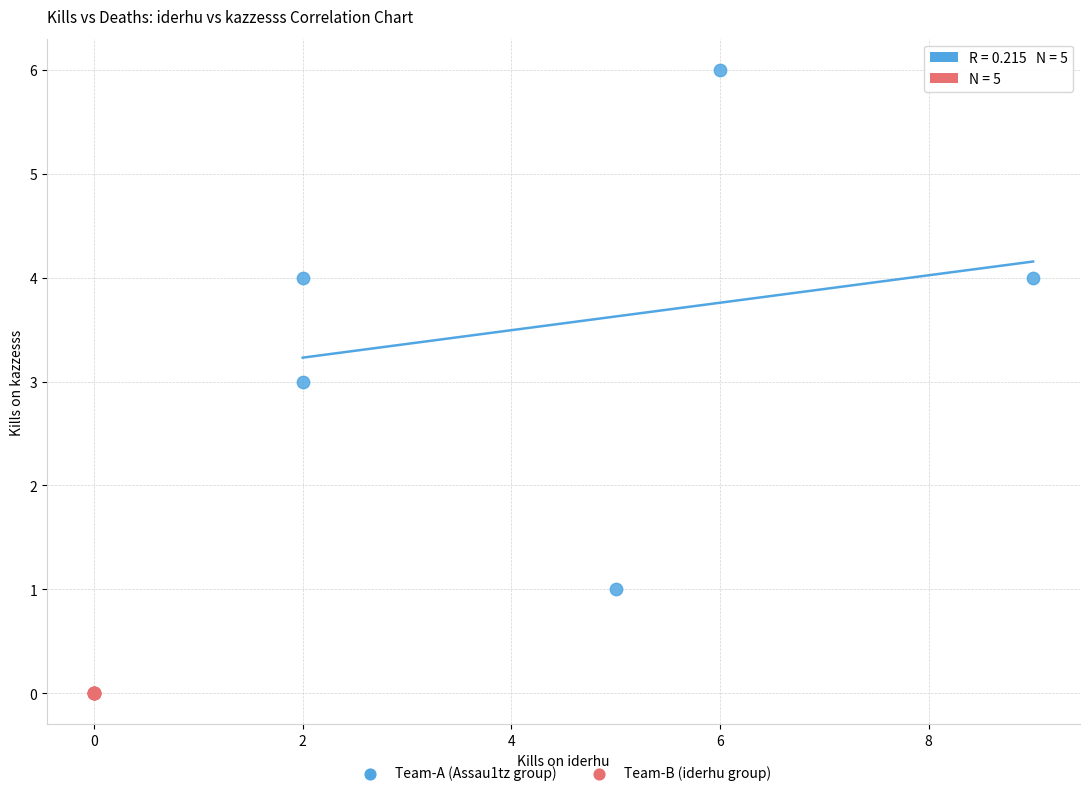

Which series contains the highest Y value?

Team-A (Assau1tz group)